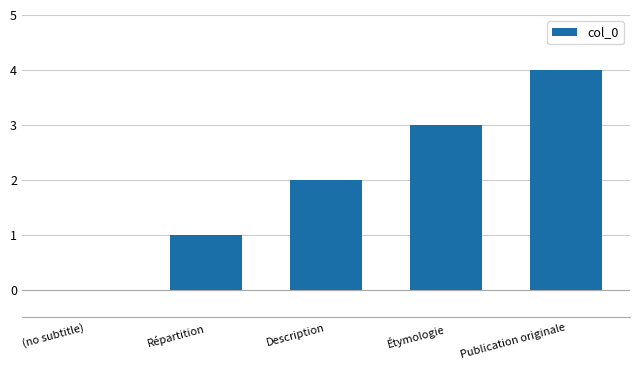

What is the greatest value displayed?

4